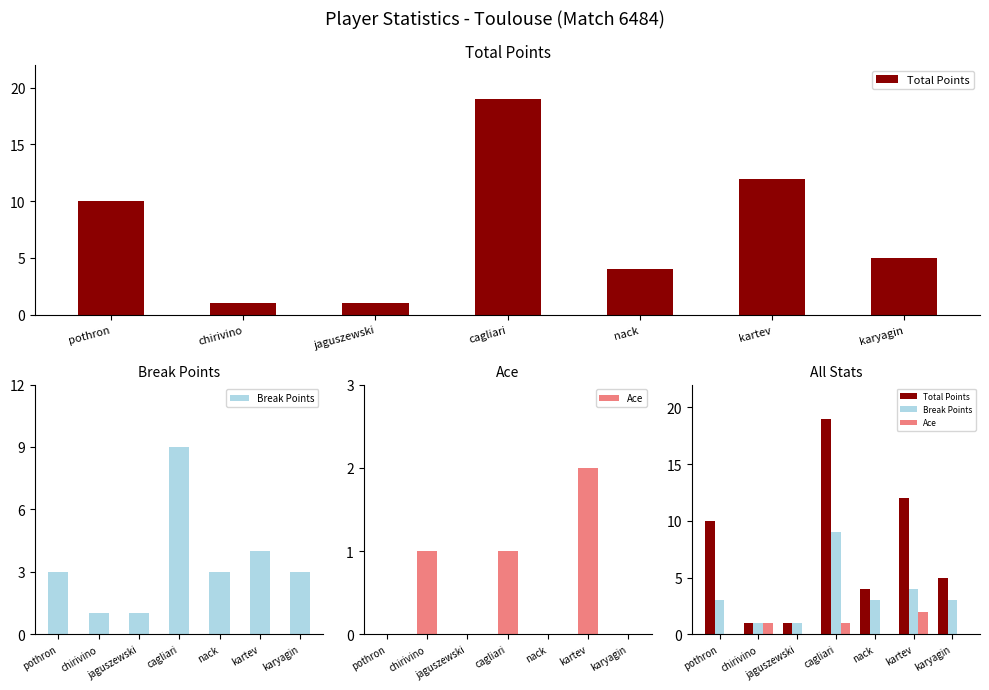

True or false: Total Points has a value of 4 at nack.

True